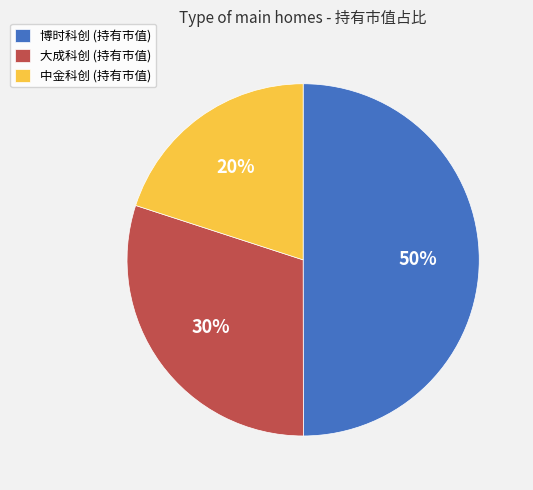

Is it true that 博时科创 (持有市值) is 59% of the pie?

False